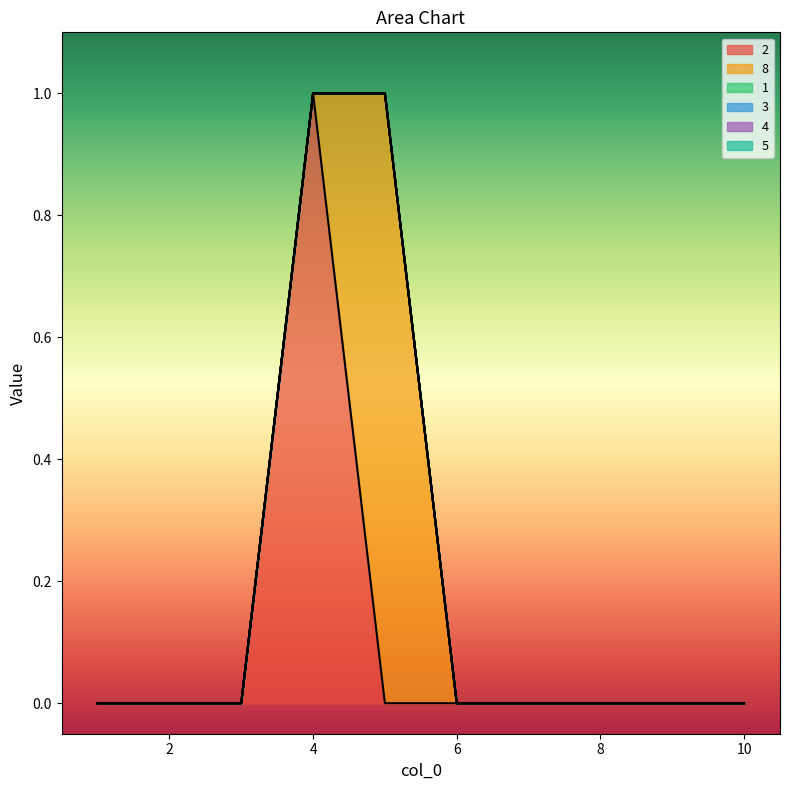

True or false: 1 has a value of 0 at 4.

True